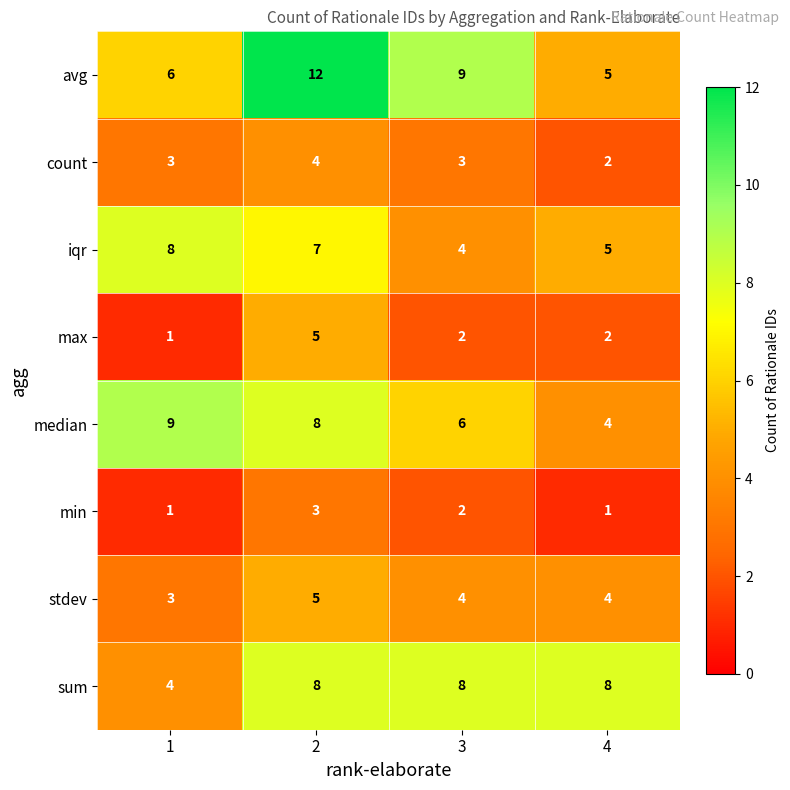

What is the maximum value for min?

3